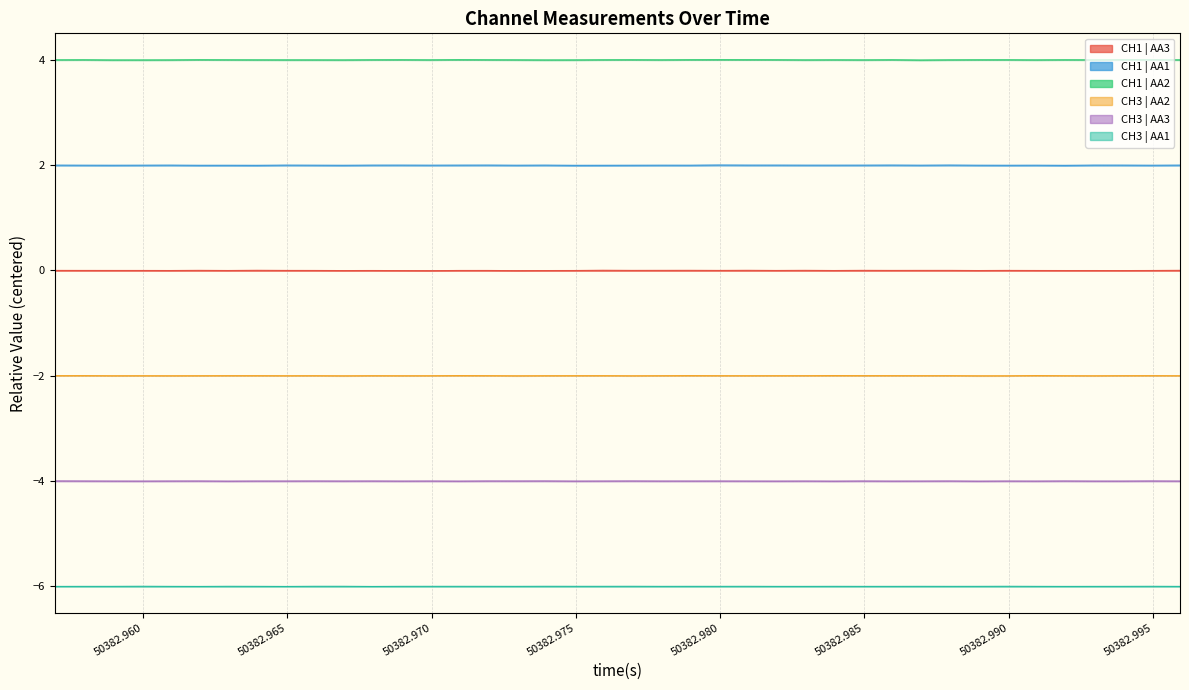

Which series has the widest spread of values?

CH1 | AA2